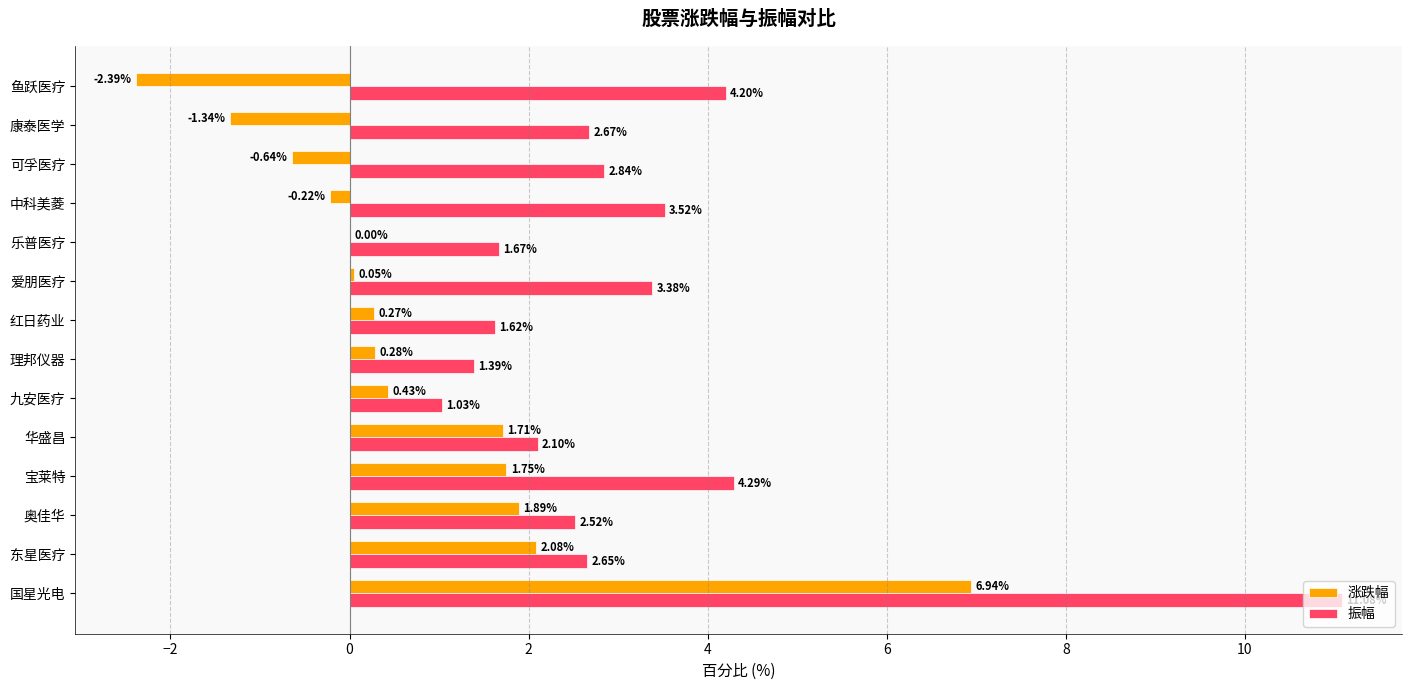

Is the value of 涨跌幅 at 理邦仪器 greater than the value of 振幅 at 国星光电?

No